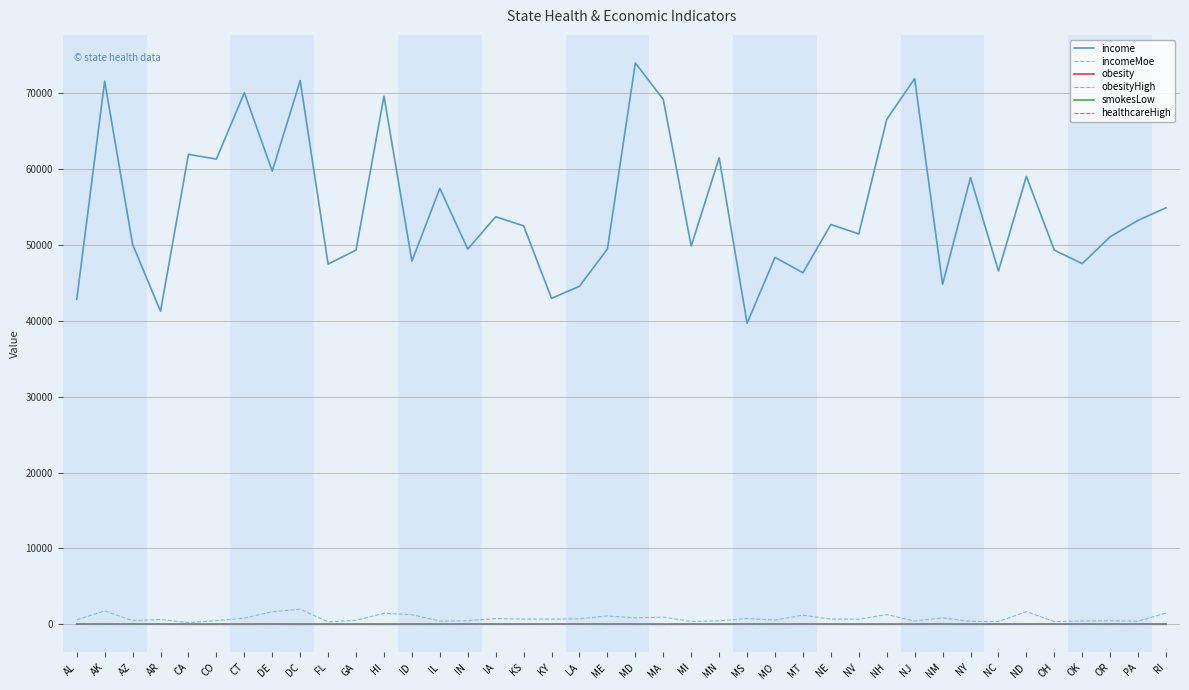

Is the value of income at ND greater than the value of smokesLow at GA?

Yes